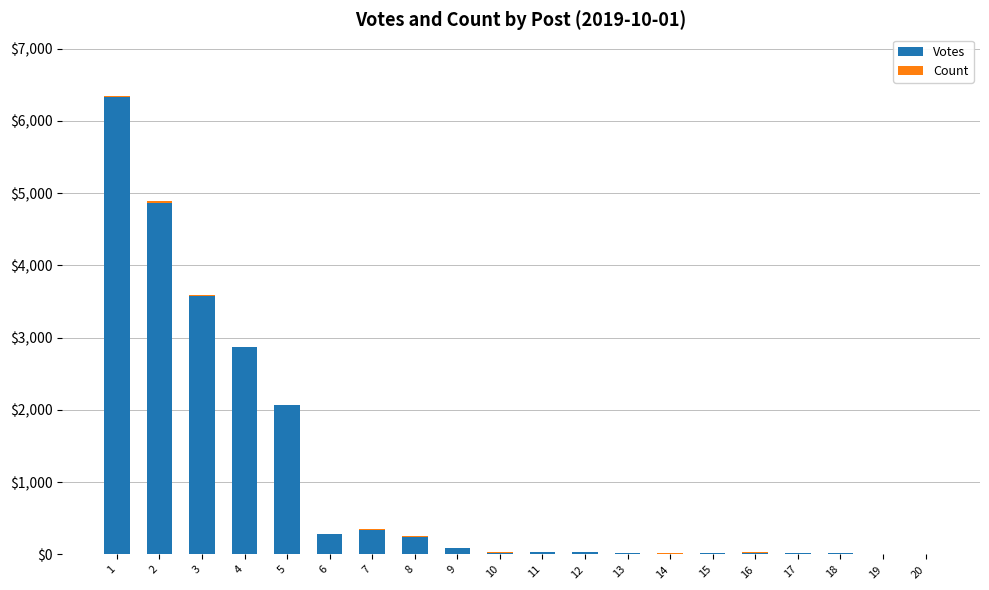

What is the maximum value for Votes?

6333